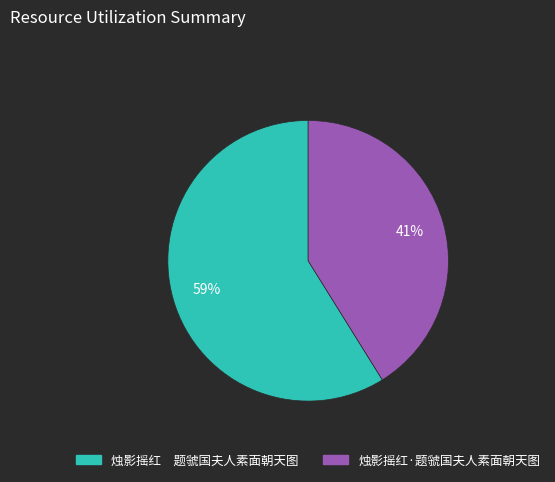

What is the majority slice?

烛影摇红 题虢国夫人素面朝天图